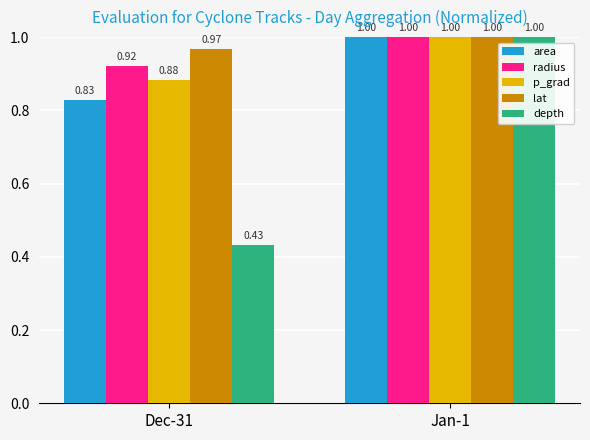

At which category is the sum across all series the highest?

Jan-1